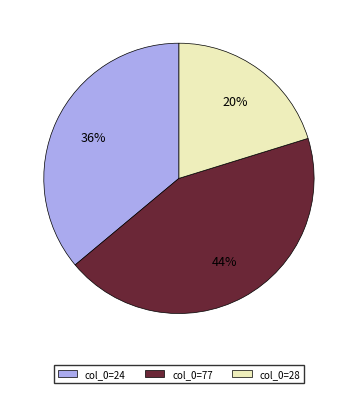

Does any single category account for the majority?

No